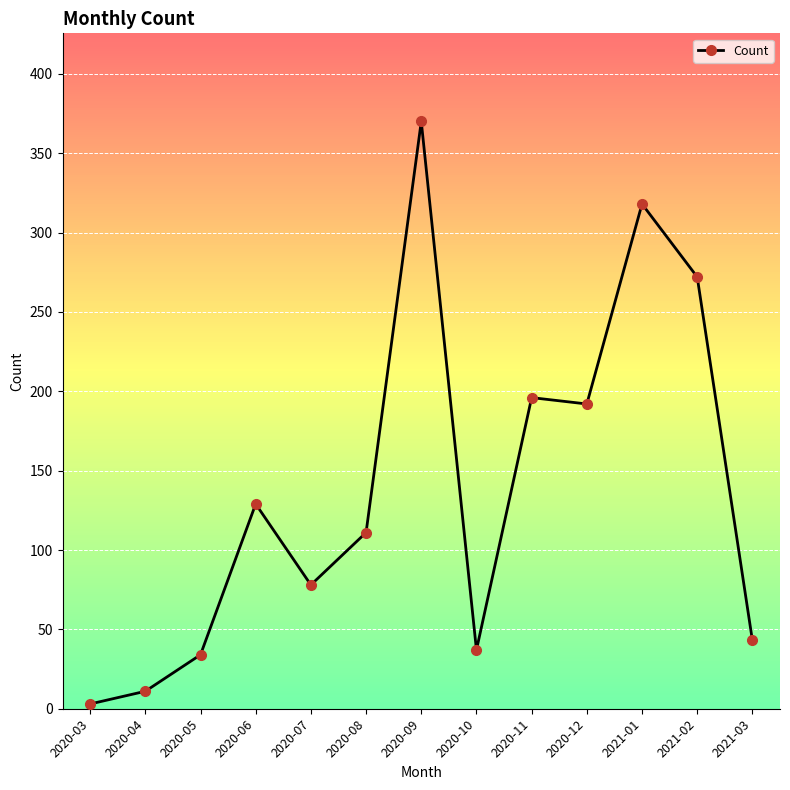

Which has a higher value, 2020-11 or 2021-02?

2021-02